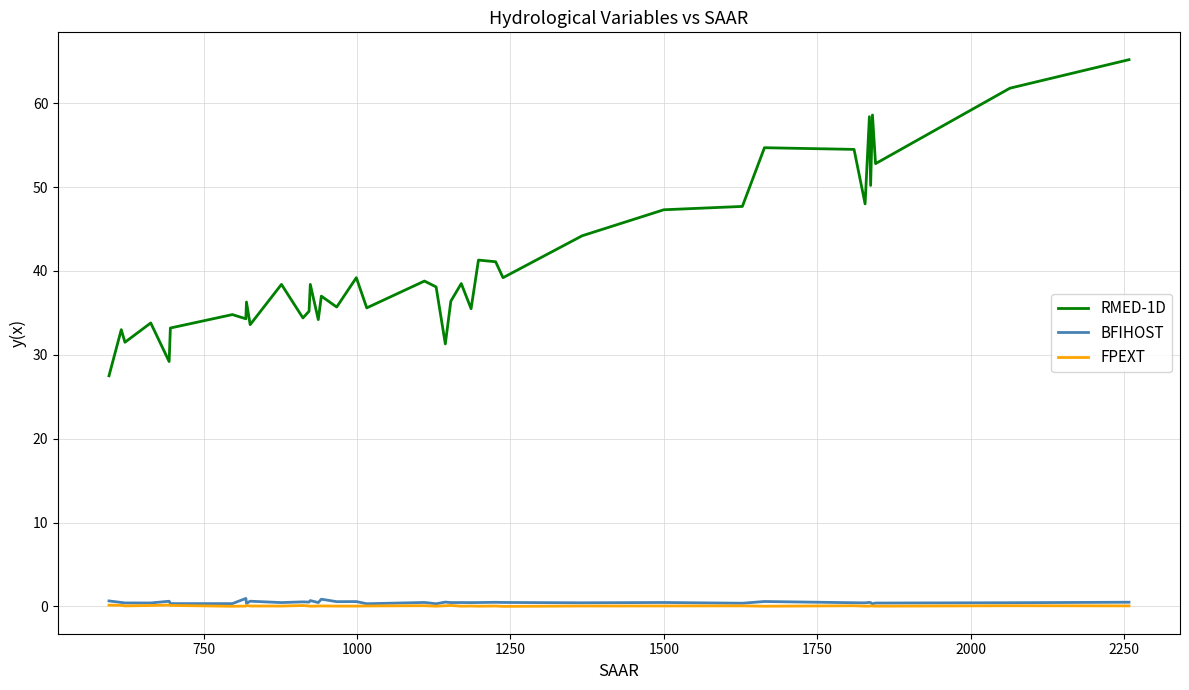

Which series has the largest range (max minus min)?

RMED-1D